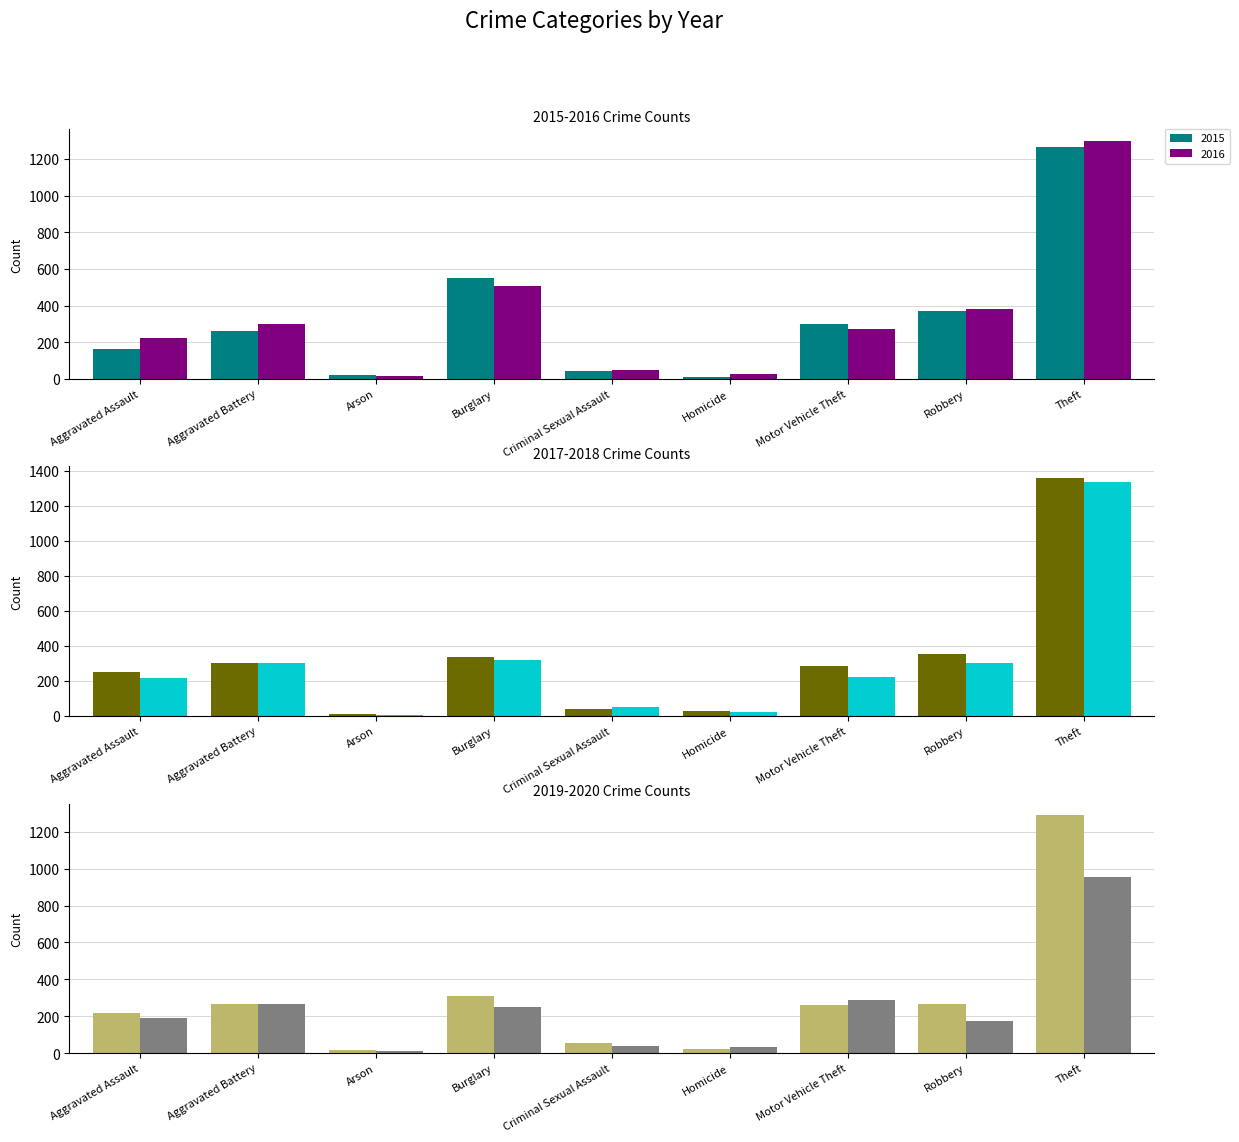

Reading left to right, list all the values displayed in this chart.

2015: Aggravated Assault=164	Aggravated Battery=260	Arson=22	Burglary=552	Criminal Sexual Assault=43	Homicide=13	Motor Vehicle Theft=299	Robbery=372	Theft=1263
2016: Aggravated Assault=225	Aggravated Battery=298	Arson=14	Burglary=505	Criminal Sexual Assault=51	Homicide=28	Motor Vehicle Theft=272	Robbery=381	Theft=1297
2017: Aggravated Assault=251	Aggravated Battery=303	Arson=12	Burglary=339	Criminal Sexual Assault=41	Homicide=27	Motor Vehicle Theft=285	Robbery=356	Theft=1359
2018: Aggravated Assault=220	Aggravated Battery=302	Arson=8	Burglary=319	Criminal Sexual Assault=51	Homicide=23	Motor Vehicle Theft=225	Robbery=302	Theft=1337
2019: Aggravated Assault=220	Aggravated Battery=267	Arson=16	Burglary=308	Criminal Sexual Assault=54	Homicide=21	Motor Vehicle Theft=262	Robbery=264	Theft=1288
2020: Aggravated Assault=192	Aggravated Battery=269	Arson=12	Burglary=252	Criminal Sexual Assault=39	Homicide=34	Motor Vehicle Theft=287	Robbery=174	Theft=954